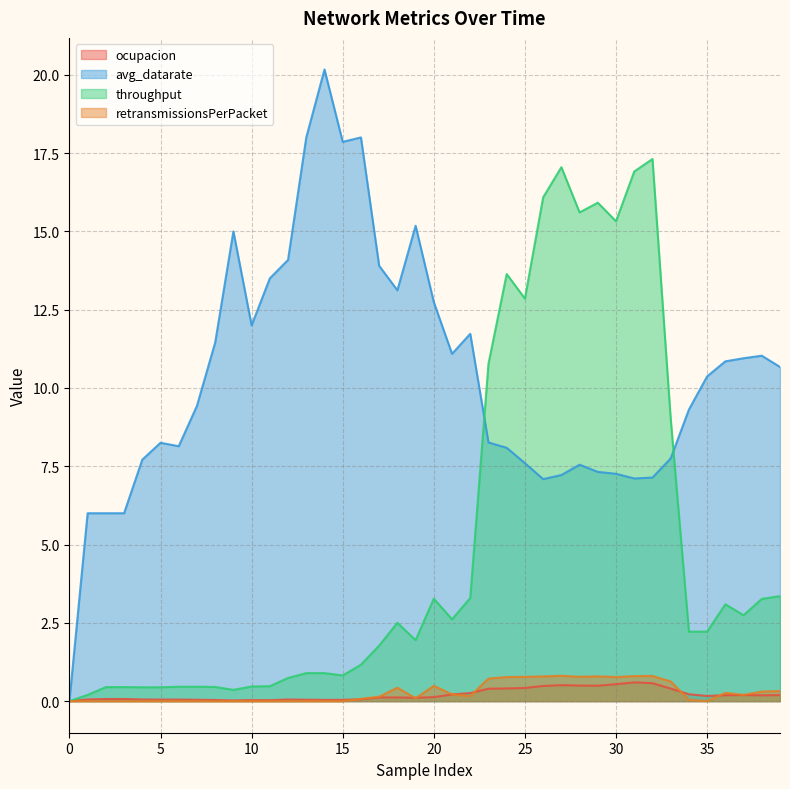

Reading right to left, transcribe all the data shown in this chart.

ocupacion: 0.2	0.2	0.2	0.2	0.2	0.2	0.4	0.6	0.6	0.5	0.5	0.5	0.5	0.5	0.4	0.4	0.4	0.3	0.2	0.1	0.1	0.1	0.1	0.1	0.0	0.0	0.0	0.1	0.0	0.0	0.0	0.0	0.0	0.1	0.0	0.1	0.1	0.1	0.1	0.0
avg_datarate: 10.7	11.0	10.9	10.8	10.4	9.3	7.8	7.1	7.1	7.3	7.3	7.5	7.2	7.1	7.6	8.1	8.3	11.7	11.1	12.7	15.2	13.1	13.9	18.0	17.9	20.2	18.0	14.1	13.5	12.0	15.0	11.4	9.4	8.1	8.2	7.7	6.0	6.0	6.0	0.0
throughput: 3.4	3.3	2.7	3.1	2.2	2.2	9.0	17.3	16.9	15.3	15.9	15.6	17.1	16.1	12.9	13.6	10.8	3.3	2.6	3.3	1.9	2.5	1.8	1.2	0.8	0.9	0.9	0.7	0.5	0.5	0.4	0.5	0.5	0.5	0.4	0.4	0.4	0.4	0.2	0.0
retransmissionsPerPacket: 0.3	0.3	0.2	0.3	0.0	0.0	0.6	0.8	0.8	0.8	0.8	0.8	0.8	0.8	0.8	0.8	0.7	0.2	0.2	0.5	0.1	0.4	0.1	0.1	0.0	0.0	0.0	0.0	0.0	0.0	0.0	0.0	0.0	0.0	0.0	0.0	0.0	0.0	0.0	0.0